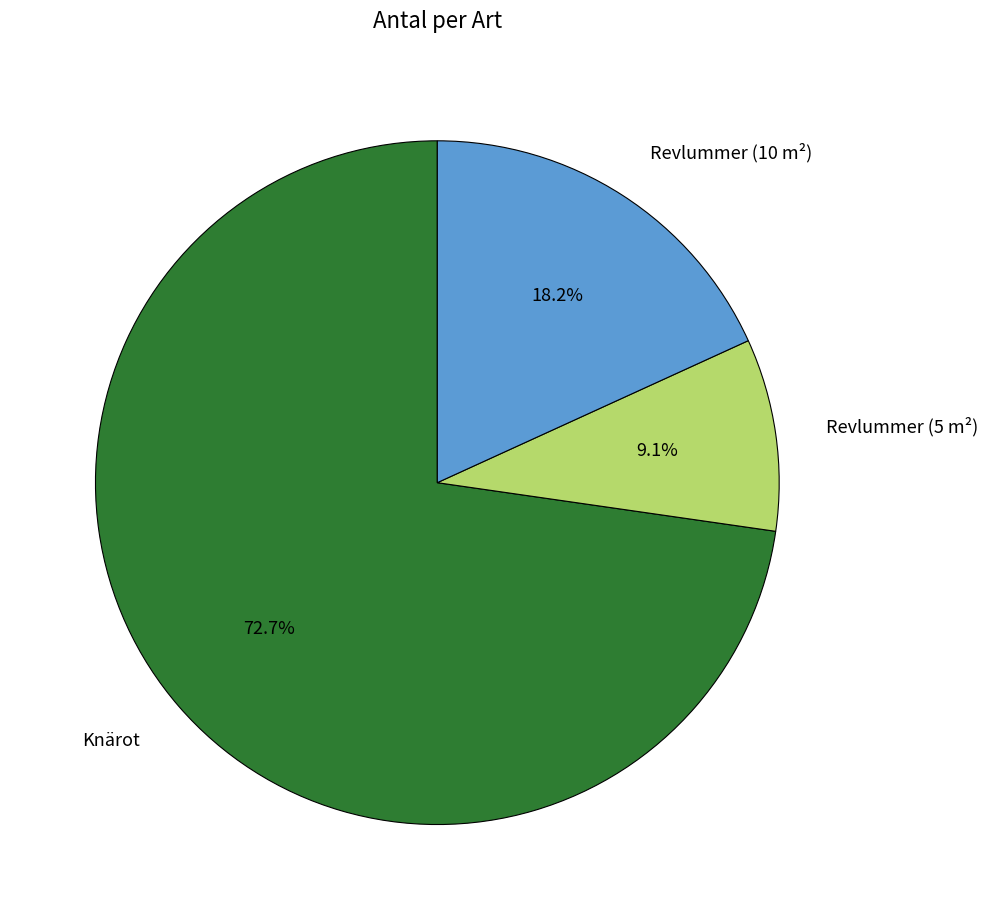

To the nearest percent, what percentage of the pie is Revlummer (5 m²)?

9%